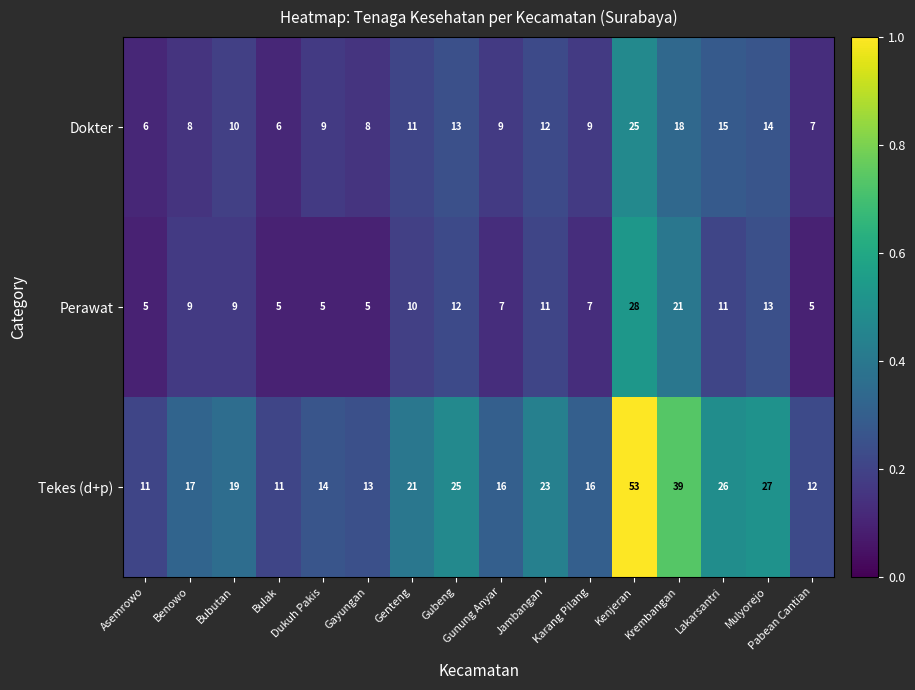

The value of Dokter at Gunung Anyar is 9. True or false?

True